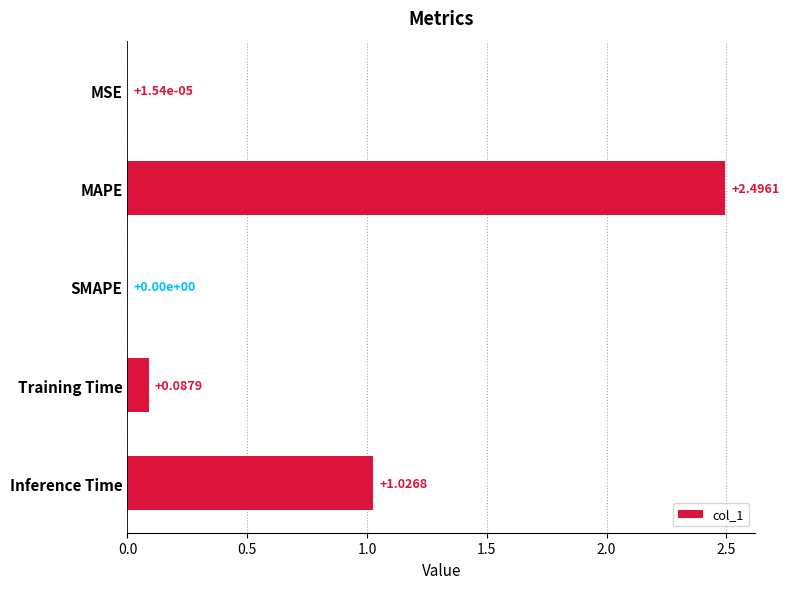

At which category does the chart reach its peak across all series?

MAPE